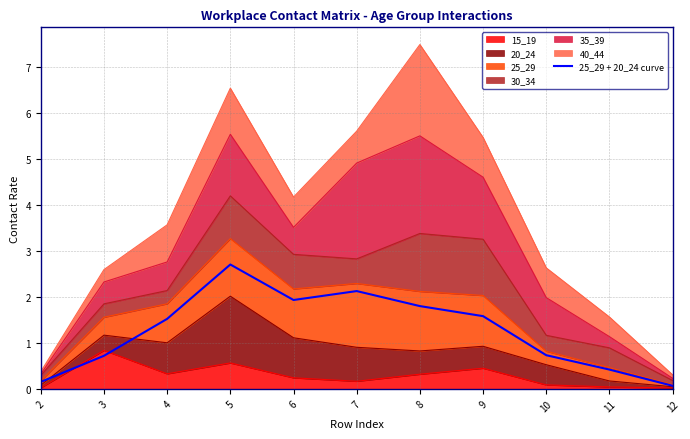

Reading right to left, extract all data points from this chart.

12=0.1	11=0.4	10=0.7	9=1.6	8=1.8	7=2.1	6=1.9	5=2.7	4=1.5	3=0.7	2=0.2